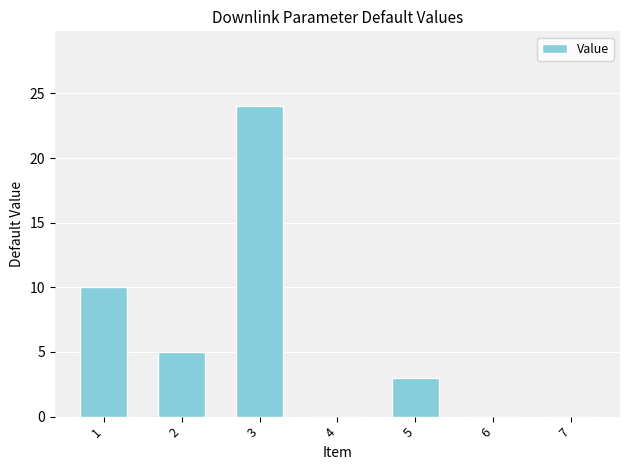

Is it true that the value at 7 is 0?

True